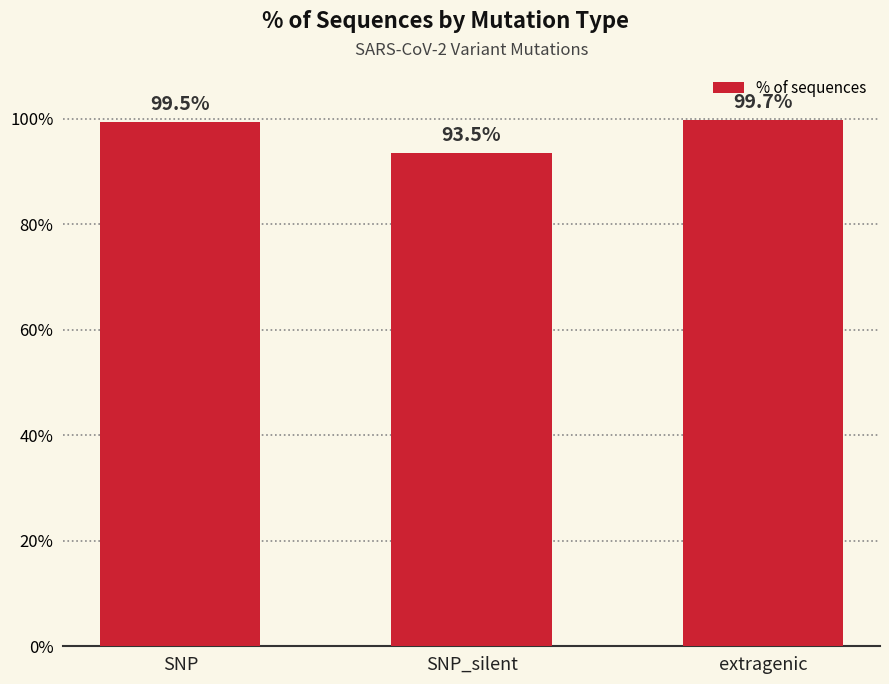

Is it true that the value at extragenic is 99.7?

True